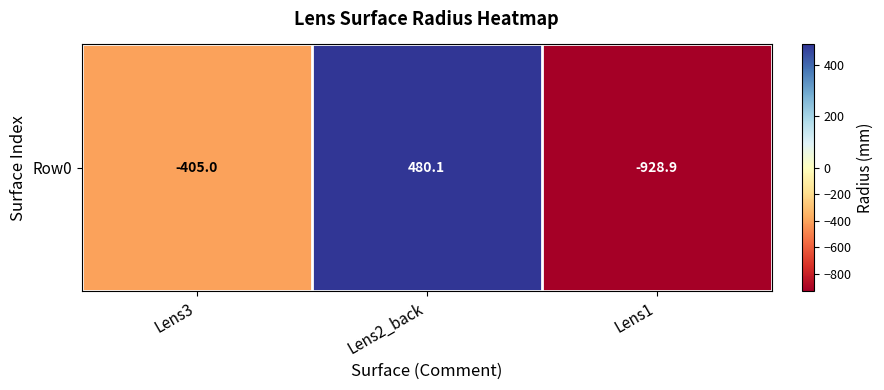

Count the number of categories in the chart.

3